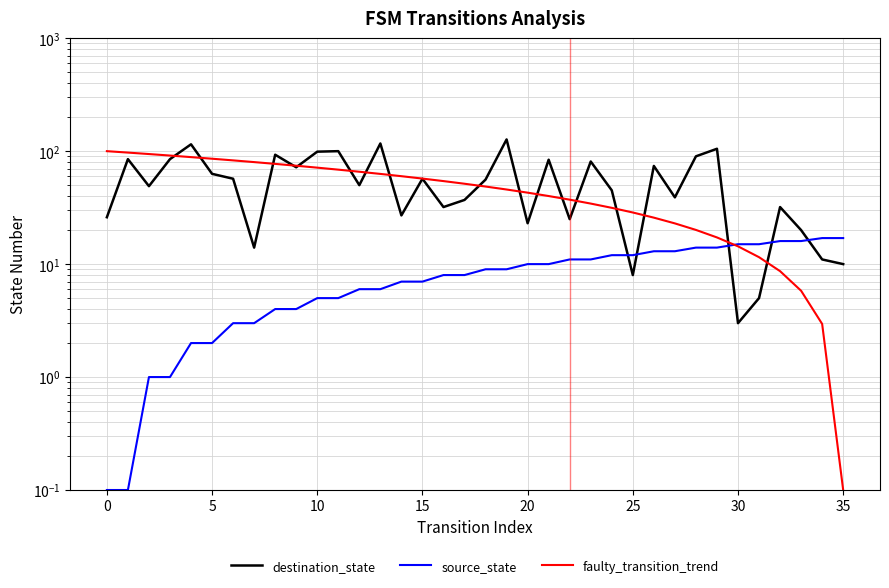

What are all the series names shown in the legend?

destination_state, source_state, faulty_transition_trend